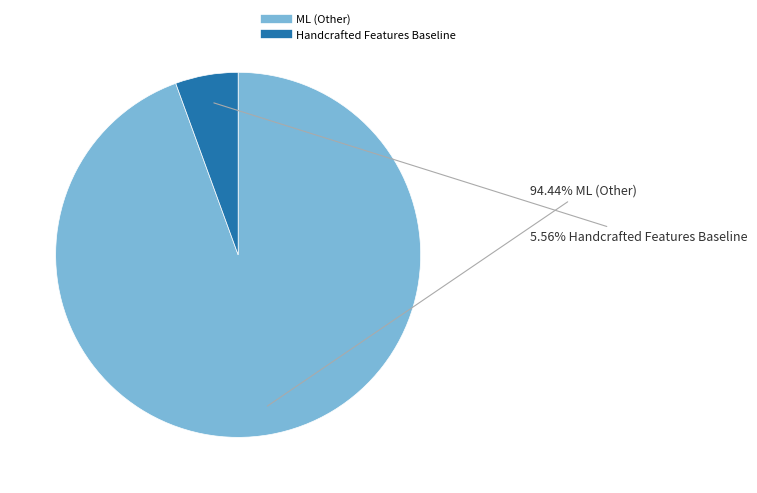

How many slices are in this pie chart?

2